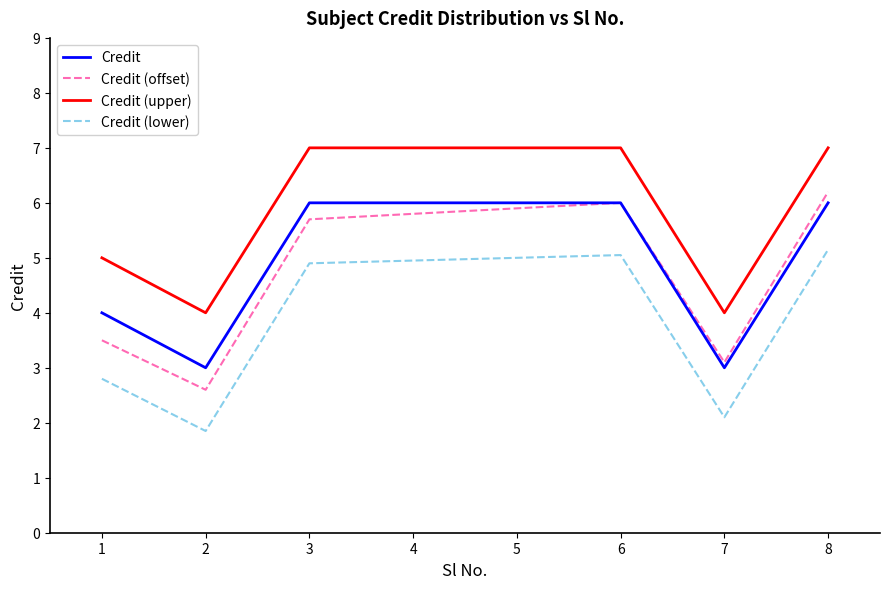

True or false: Credit (lower) and Credit intersect in this chart.

False